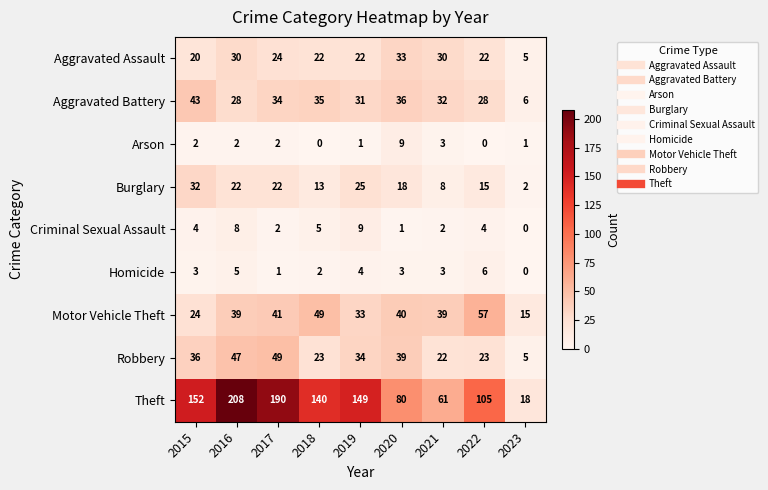

Where does the Aggravated Battery series first go above 32?

2015